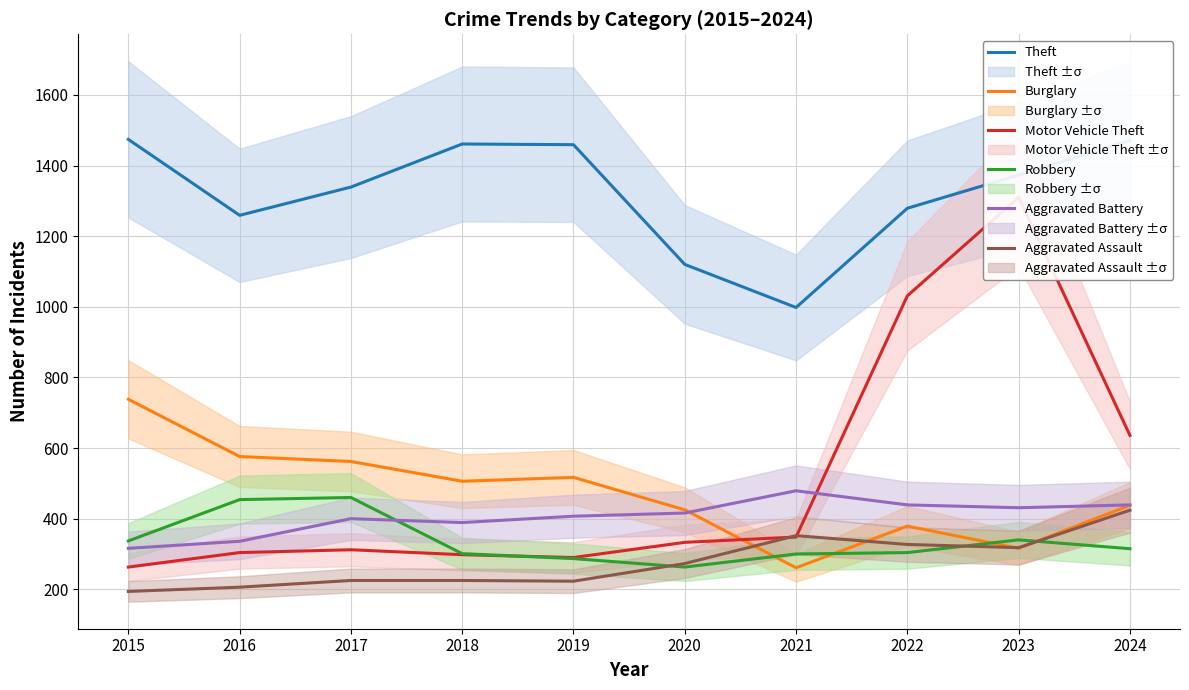

The value of Robbery at 2021 is 504. True or false?

False